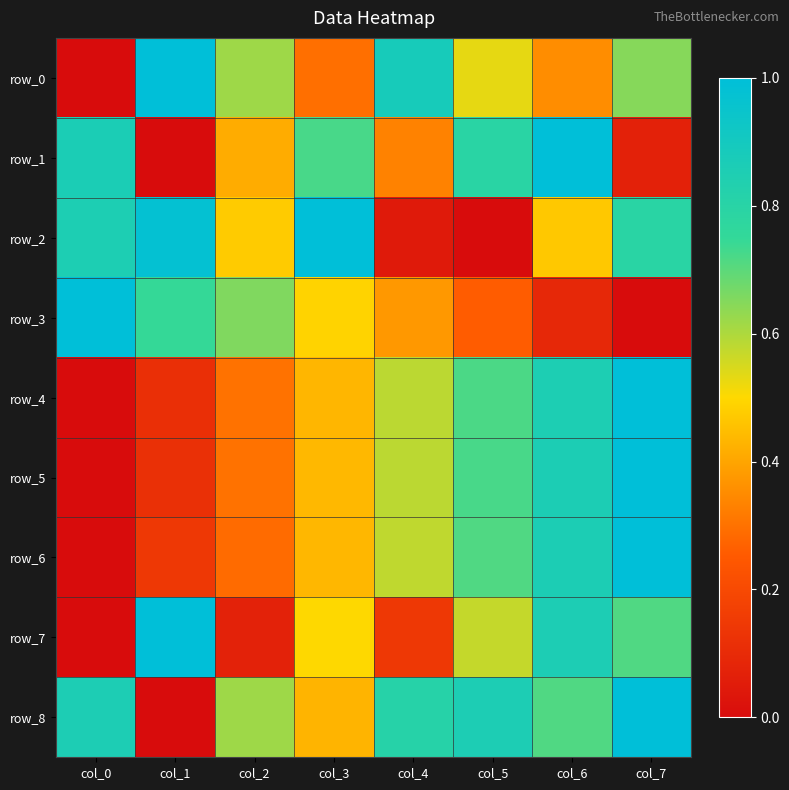

What is the sum of the row_2 values at col_2 and col_0?

1.3